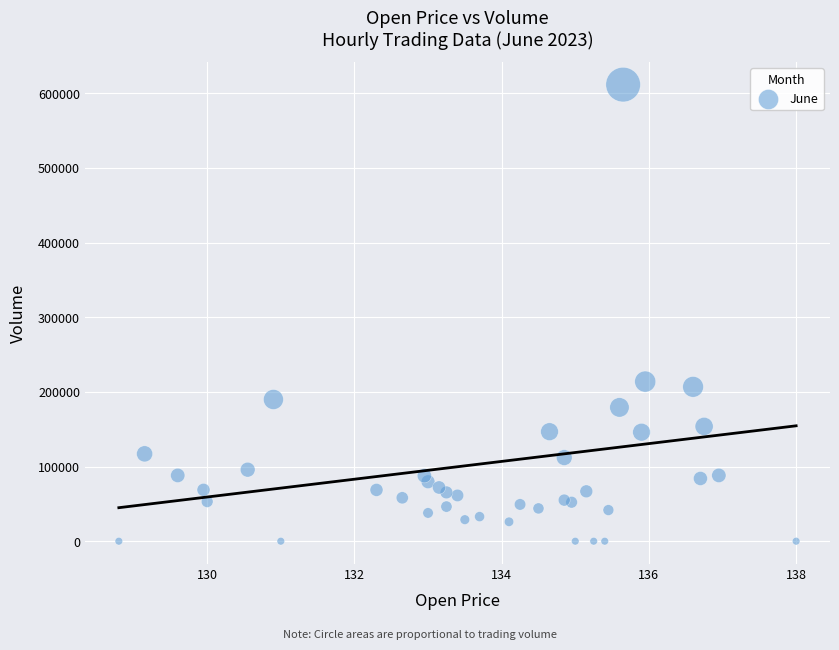

What Y value in the scatter plot is closest to 305830?

213824